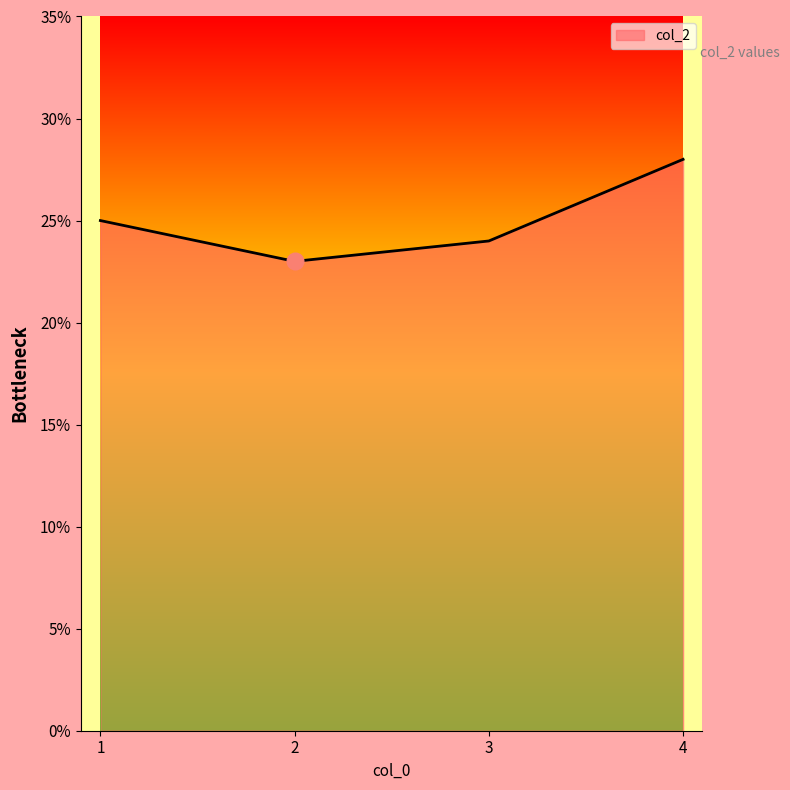

What is the difference between the values at 3 and 2?

1